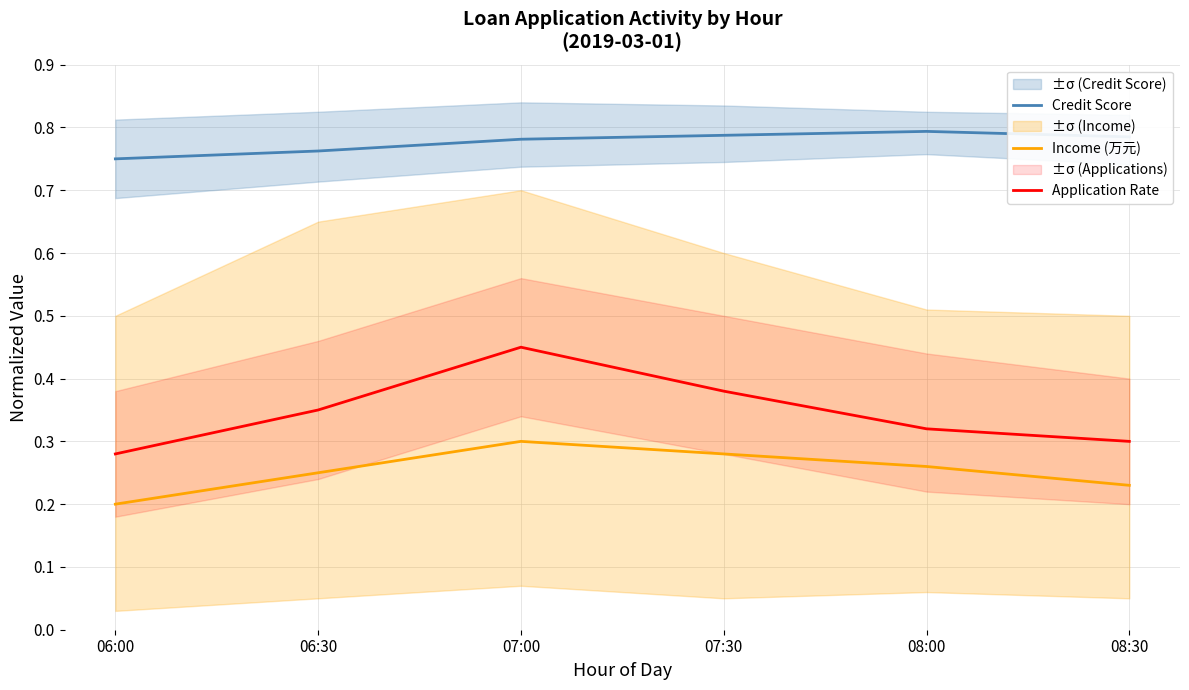

What is the sum of the Income (万元) values at 08:30 and 07:30?

0.5